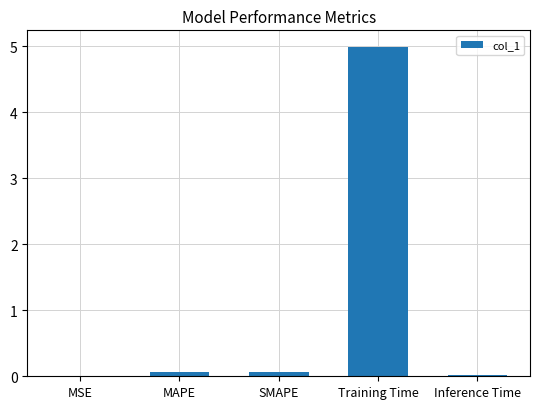

Between Training Time and Inference Time, which is larger?

Training Time